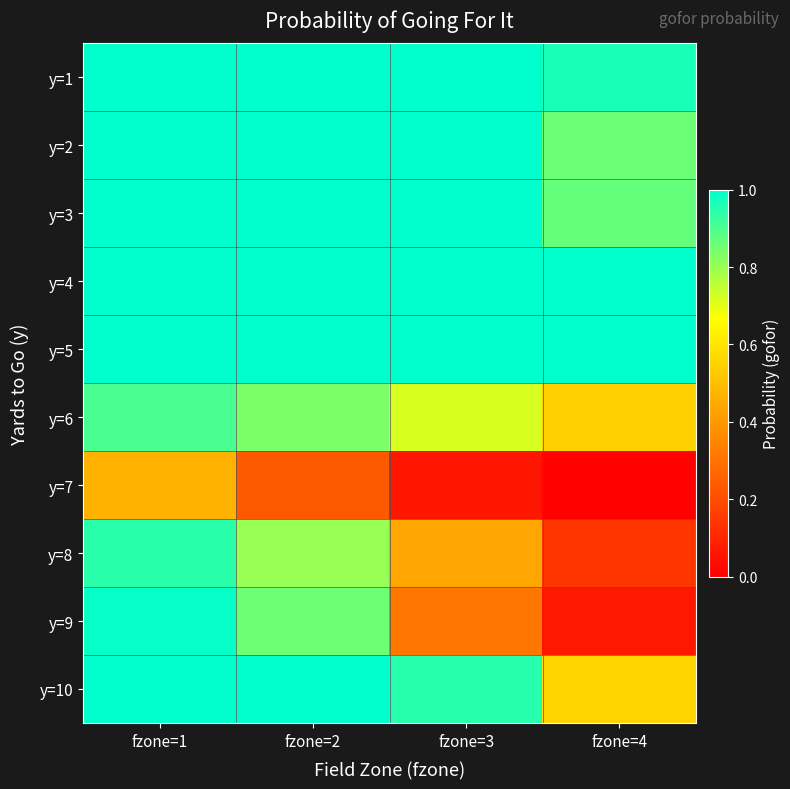

Reading left to right, list all the values displayed in this chart.

y=1: fzone=1=1.0	fzone=2=1.0	fzone=3=1.0	fzone=4=1.0
y=2: fzone=1=1.0	fzone=2=1.0	fzone=3=1.0	fzone=4=0.9
y=3: fzone=1=1.0	fzone=2=1.0	fzone=3=1.0	fzone=4=0.9
y=4: fzone=1=1.0	fzone=2=1.0	fzone=3=1.0	fzone=4=1.0
y=5: fzone=1=1.0	fzone=2=1.0	fzone=3=1.0	fzone=4=1.0
y=6: fzone=1=0.9	fzone=2=0.8	fzone=3=0.7	fzone=4=0.5
y=7: fzone=1=0.5	fzone=2=0.2	fzone=3=0.1	fzone=4=0.0
y=8: fzone=1=0.9	fzone=2=0.8	fzone=3=0.4	fzone=4=0.1
y=9: fzone=1=1.0	fzone=2=0.9	fzone=3=0.3	fzone=4=0.1
y=10: fzone=1=1.0	fzone=2=1.0	fzone=3=0.9	fzone=4=0.6